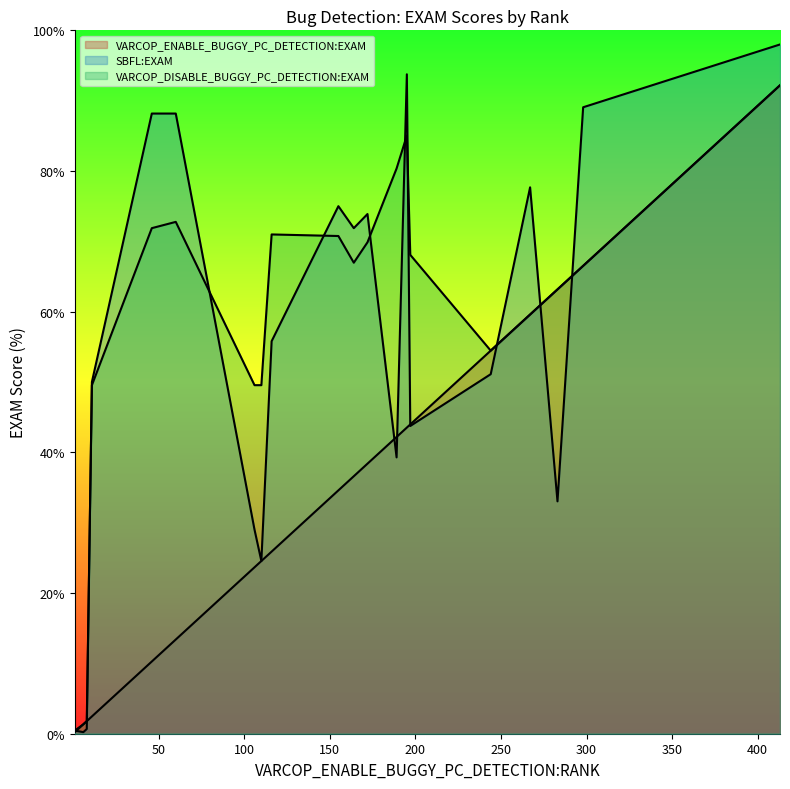

True or false: VARCOP_ENABLE_BUGGY_PC_DETECTION:EXAM and VARCOP_DISABLE_BUGGY_PC_DETECTION:EXAM cross at least once.

False